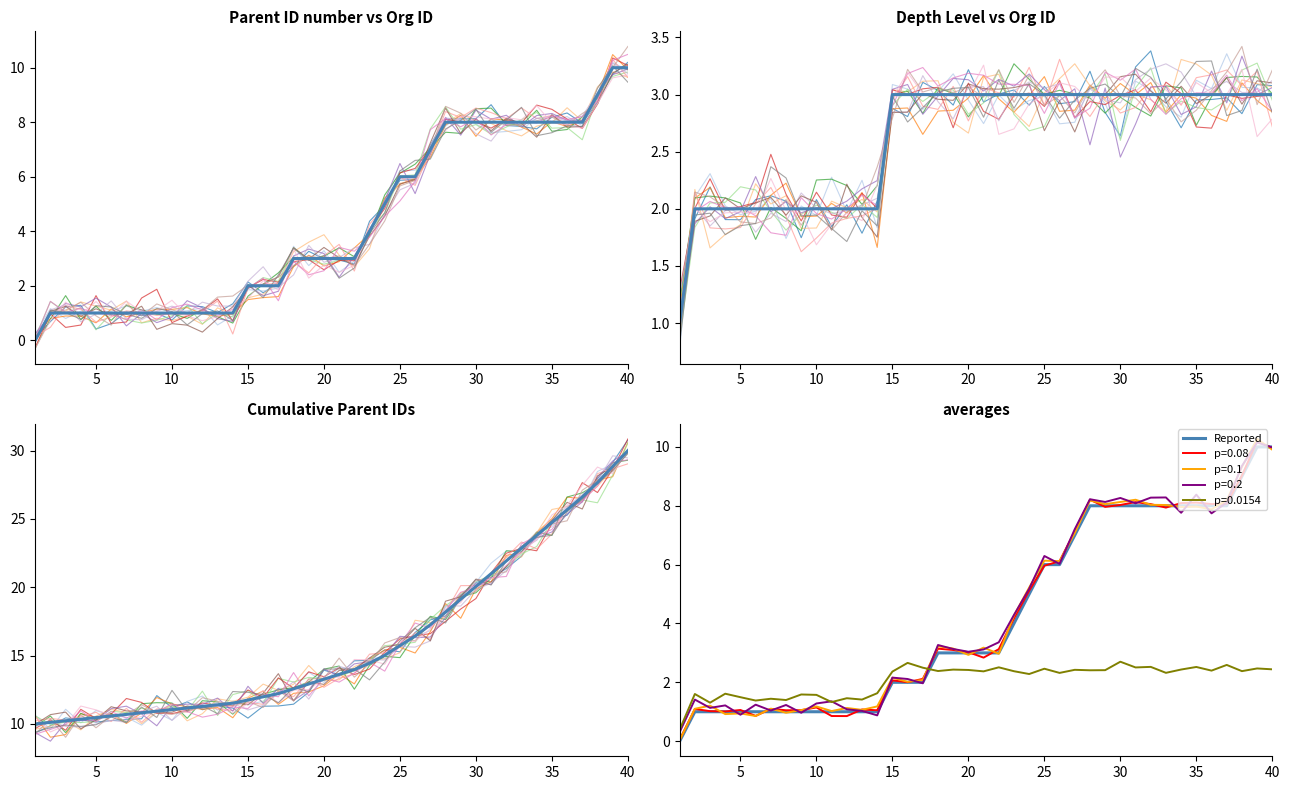

Which series changed the most between 1 and 40?

Parent ID number